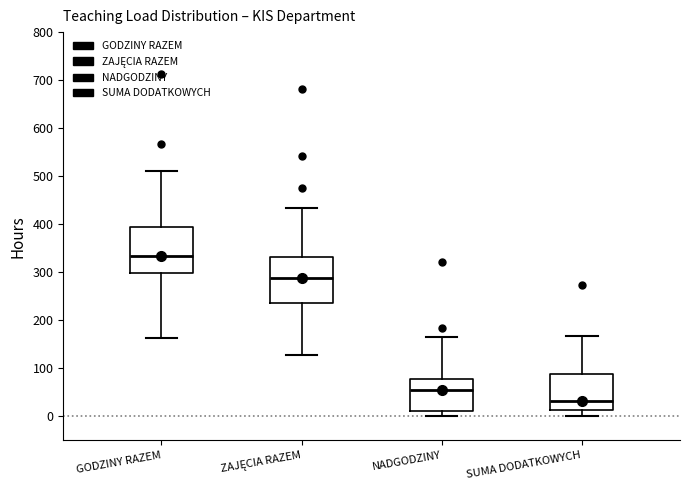

Reading left to right, read every box against the y-axis: the position of its median line, the range the box covers, and the ends of its whiskers. The values are not printed on the chart, so give them approximately, as read against the axis.

GODZINY RAZEM: median 330, box 300 to 390, whiskers 160 to 510
ZAJĘCIA RAZEM: median 290, box 240 to 330, whiskers 130 to 430
NADGODZINY: median 50, box 10 to 80, whiskers 0 to 170
SUMA DODATKOWYCH: median 30, box 10 to 90, whiskers 0 to 170